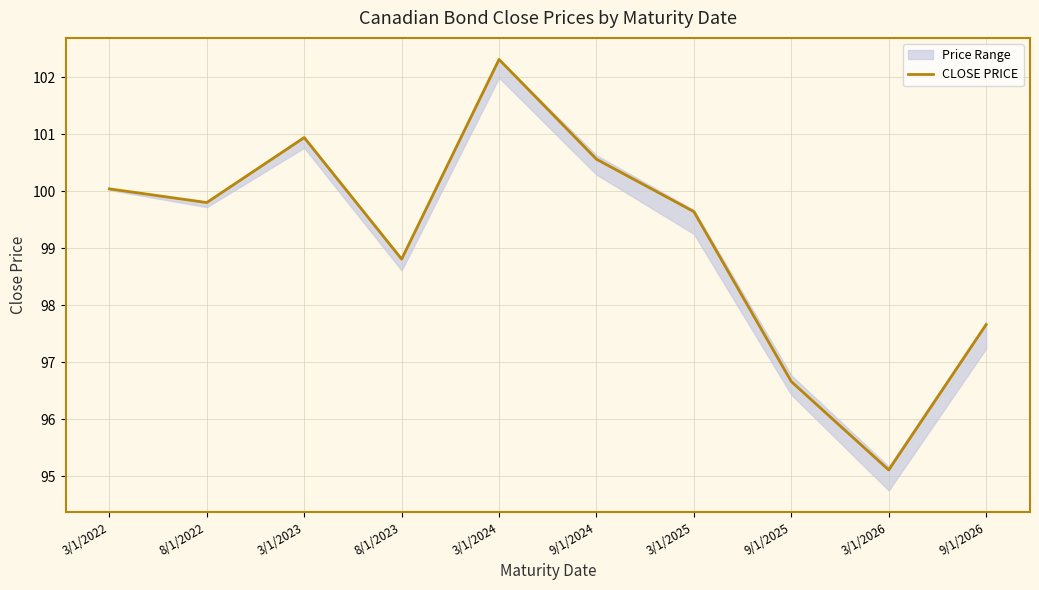

What is the approximate value at 8/1/2022?

99.8